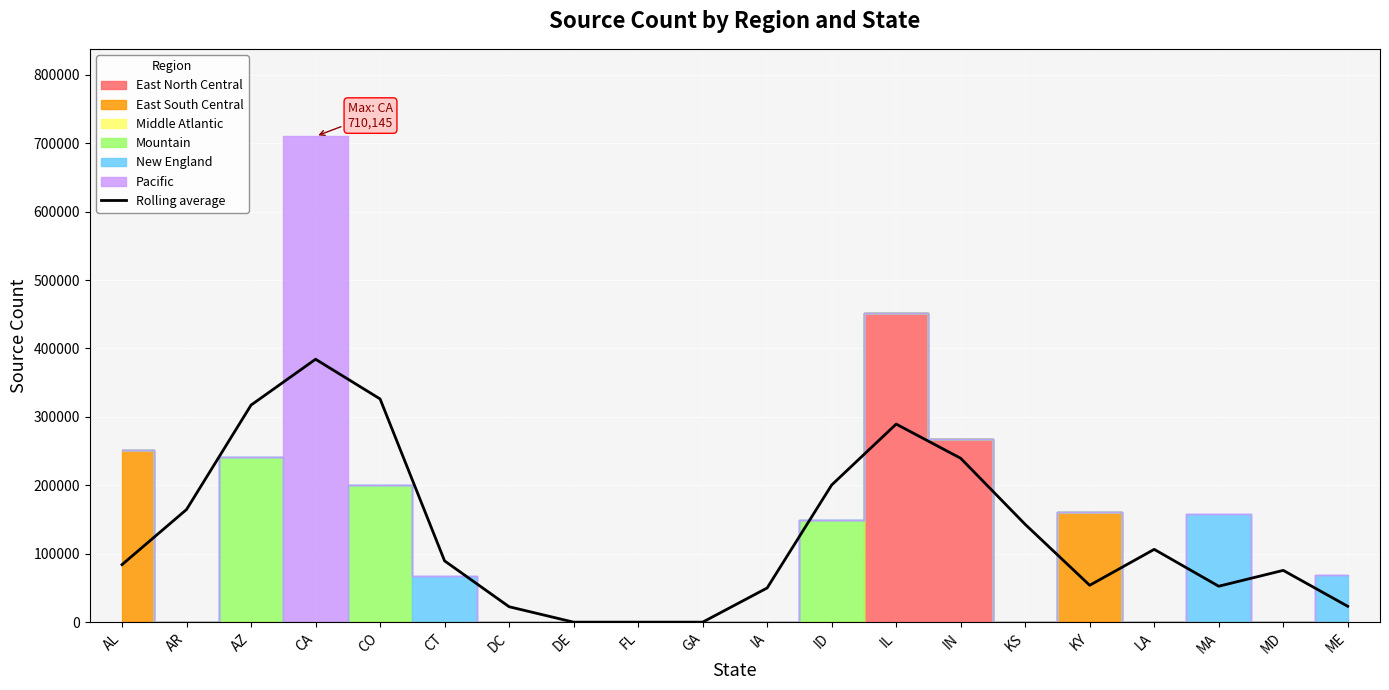

Reading right to left, what are all the values shown in this chart?

ME=23172.7	MD=75675.3	MA=52502.7	LA=106393.3	KY=53890.7	KS=142914.3	IN=239541.7	IL=289489.0	ID=200465.3	IA=49947.3	GA=0.0	FL=0.0	DE=0.0	DC=22526.0	CT=89546.7	CO=326261.7	CA=384291.0	AZ=317270.3	AR=164644.0	AL=84088.7